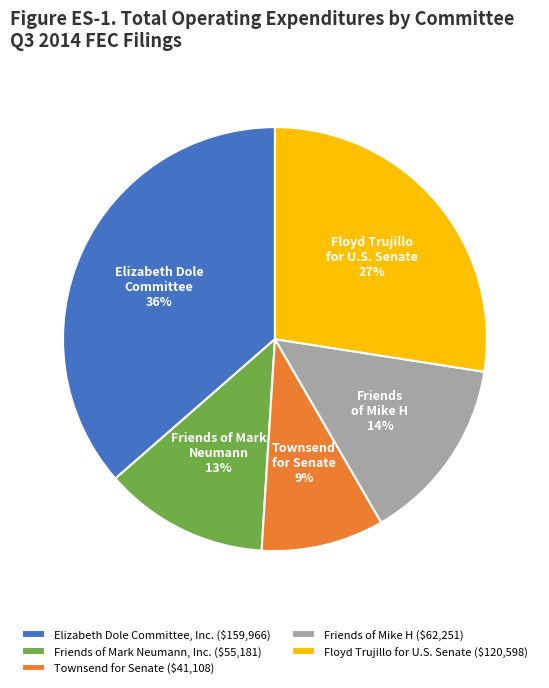

The Townsend for Senate ($41,108) slice represents 17% of the pie. True or false?

False